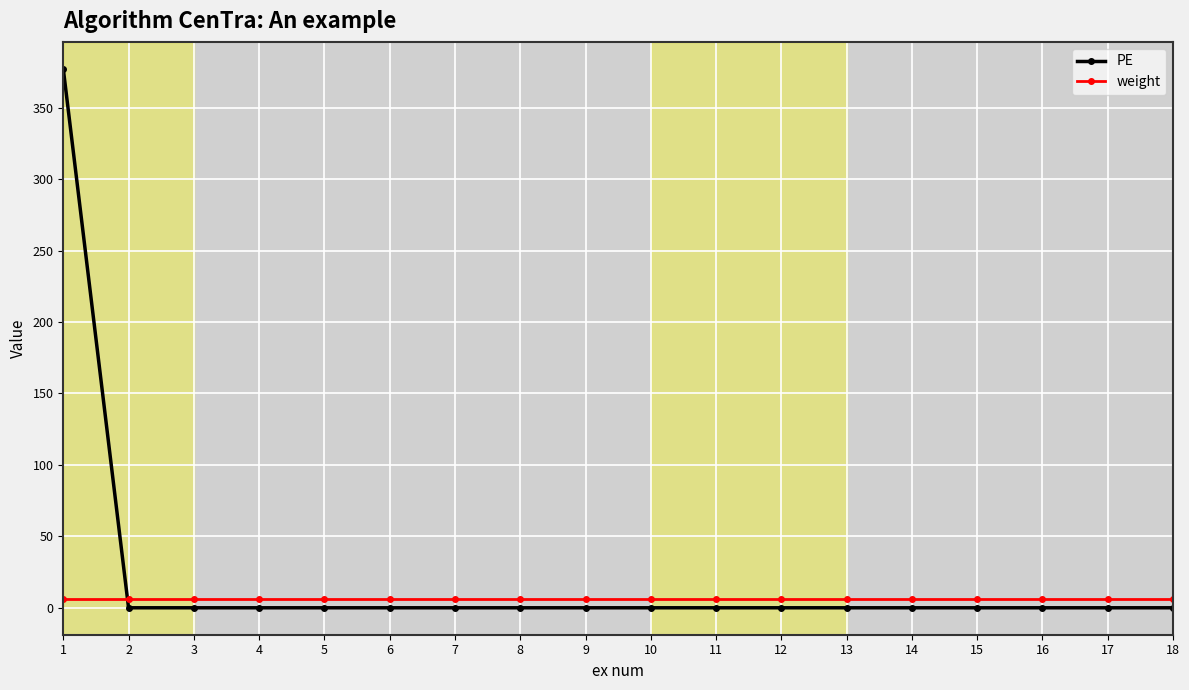

What is the difference between the maximum and minimum values in the PE series?

377.1